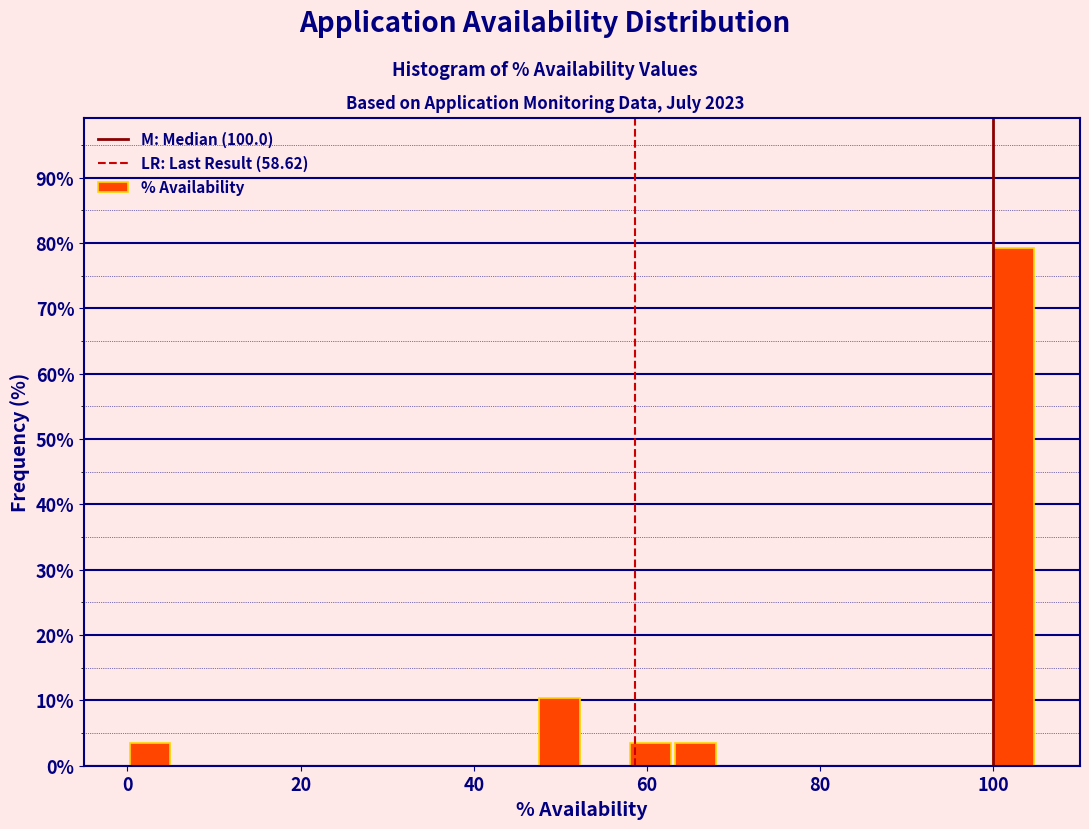

Read against the x-axis, roughly where is the centre of the tallest bar?

102